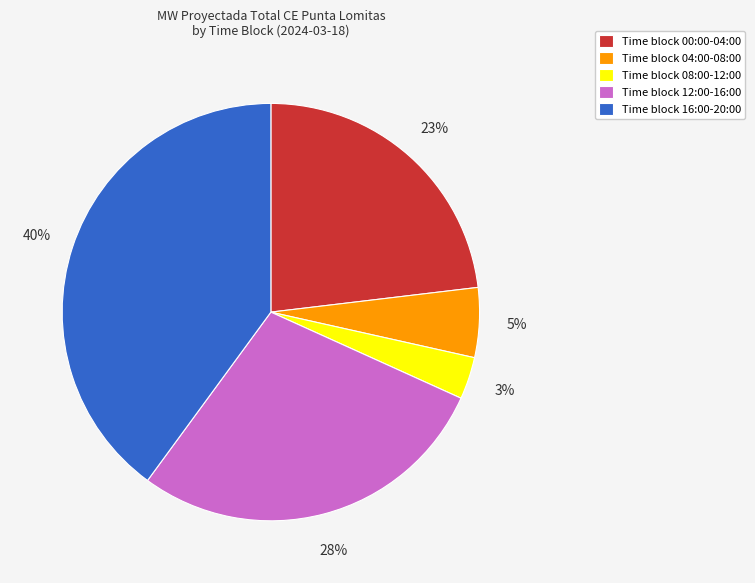

To the nearest percent, what percentage of the pie is Time block 16:00-20:00?

40%